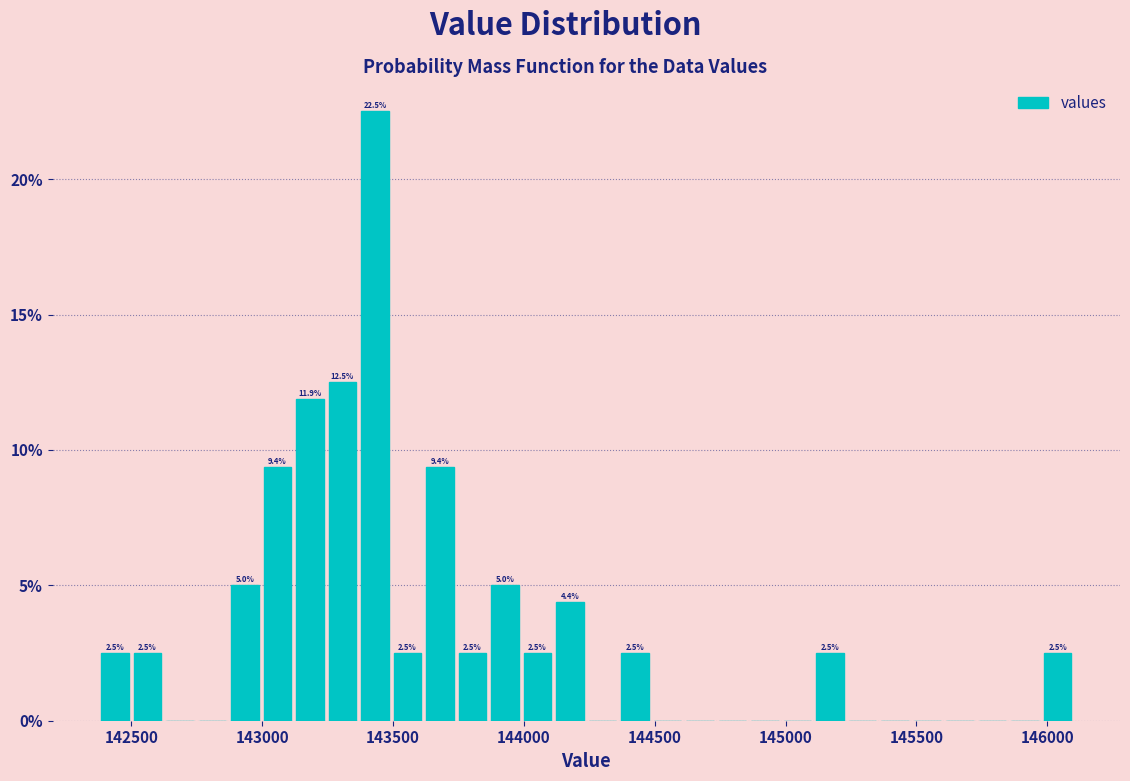

Read against the x-axis, roughly where is the centre of the tallest bar?

143450